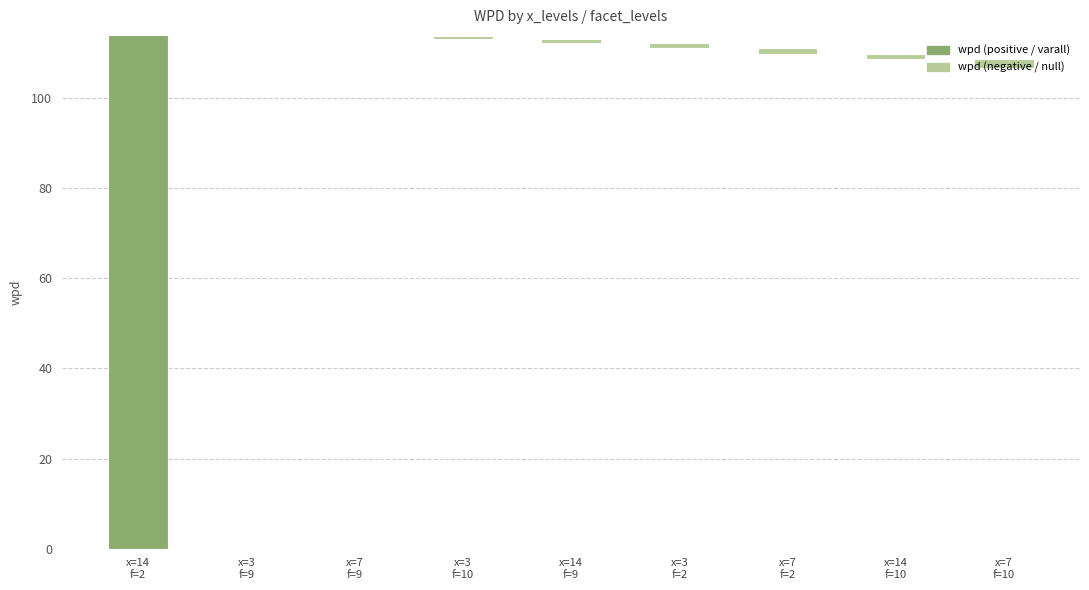

What is the sum of the facet_levels values at 7,2,null and 3,2,null?

4.0